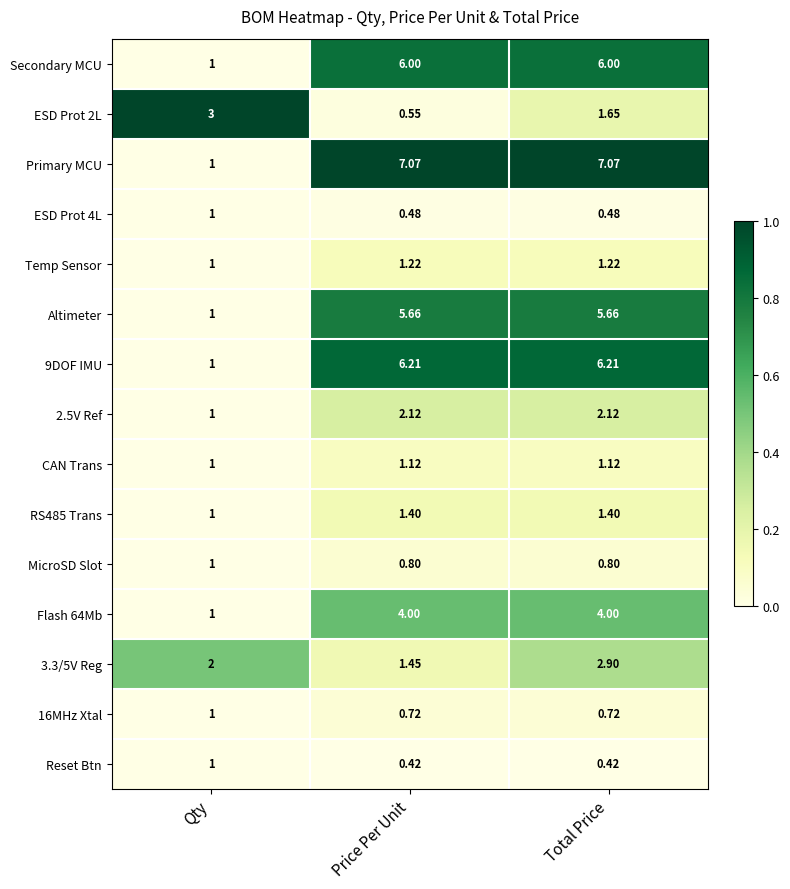

Between Qty and Price Per Unit, which series saw the biggest shift?

Primary MCU